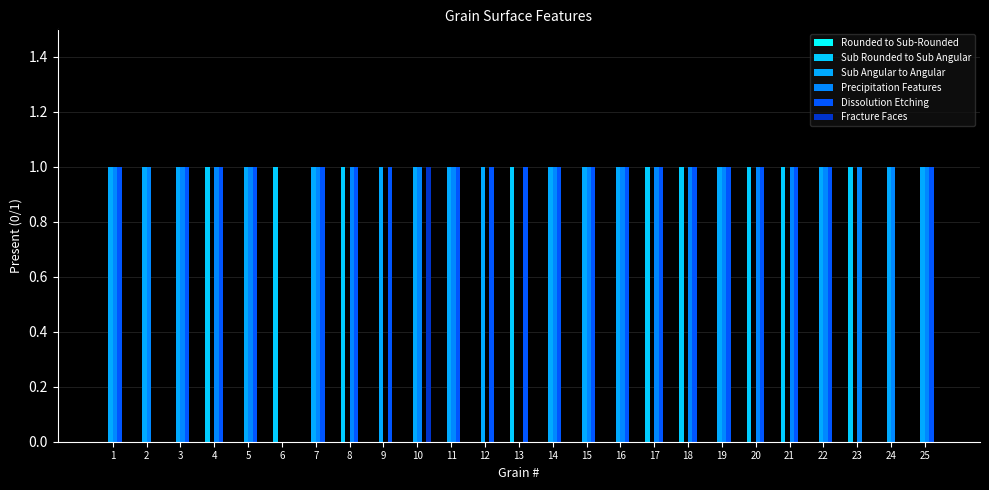

Are the bars grouped side by side (vs. stacked)?

Yes